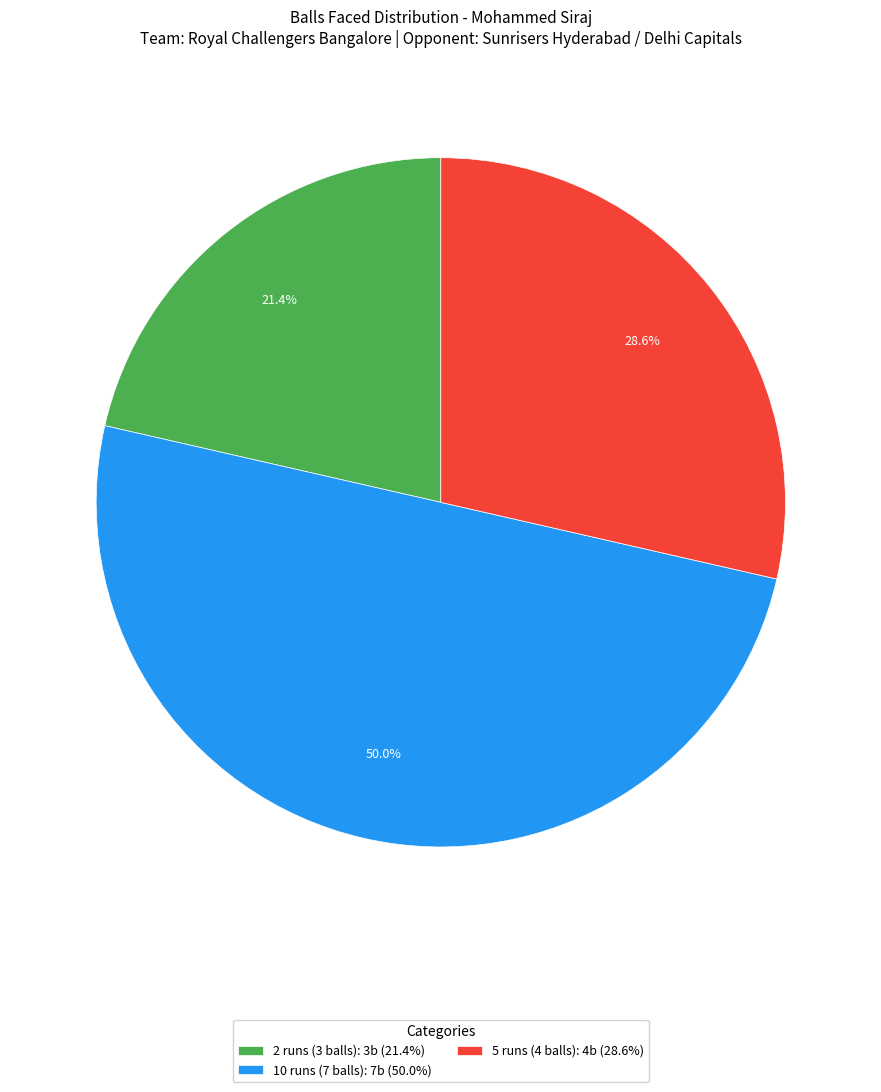

To the nearest percent, what is the average slice percentage?

33%